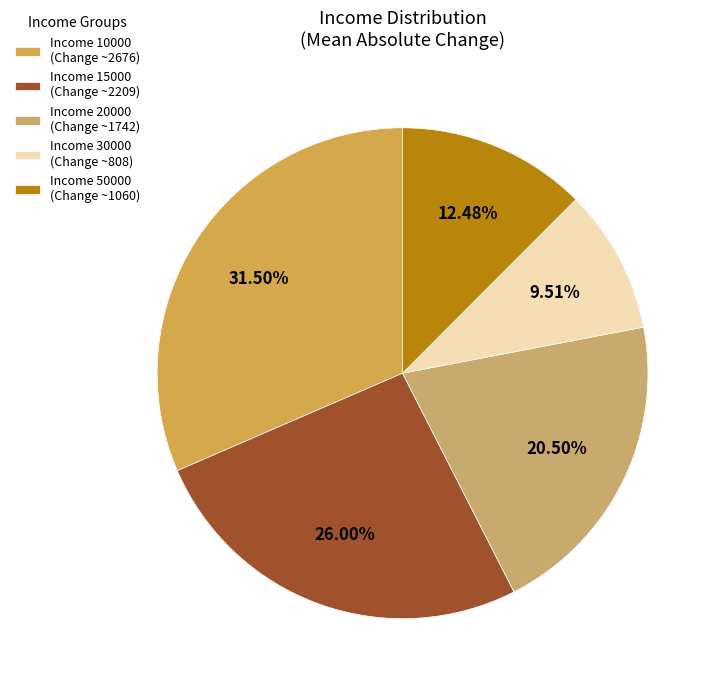

To the nearest percent, what is the average slice percentage?

20%